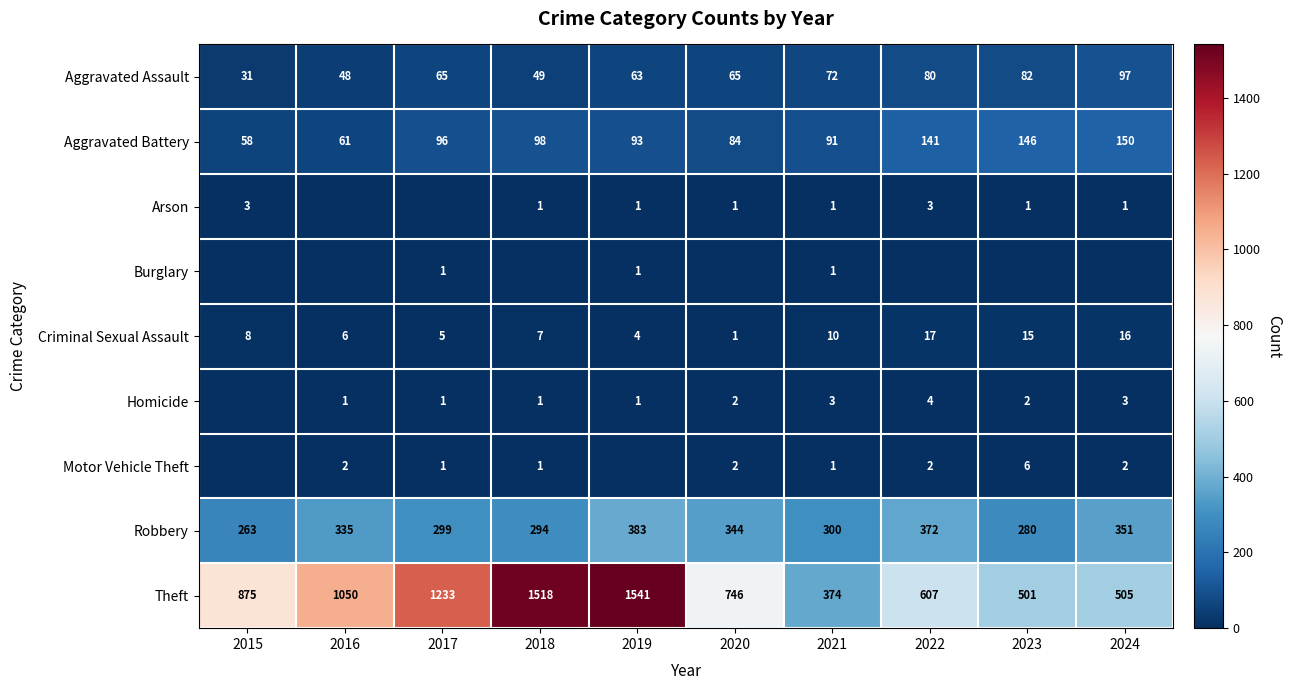

List the labels in order of Aggravated Battery value, largest first.

2024, 2023, 2022, 2018, 2017, 2019, 2021, 2020, 2016, 2015